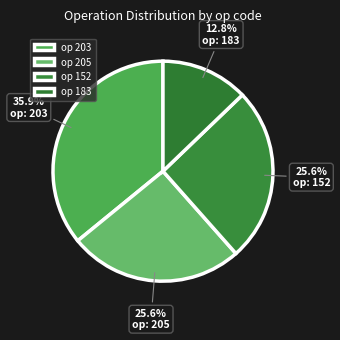

How many segments does this pie chart have?

4